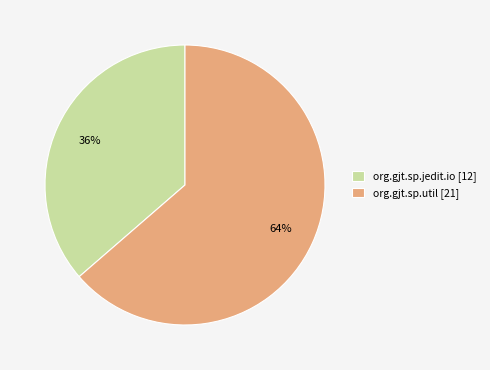

Is the sum of org.gjt.sp.jedit.io [12] and org.gjt.sp.util [21] greater than half?

Yes